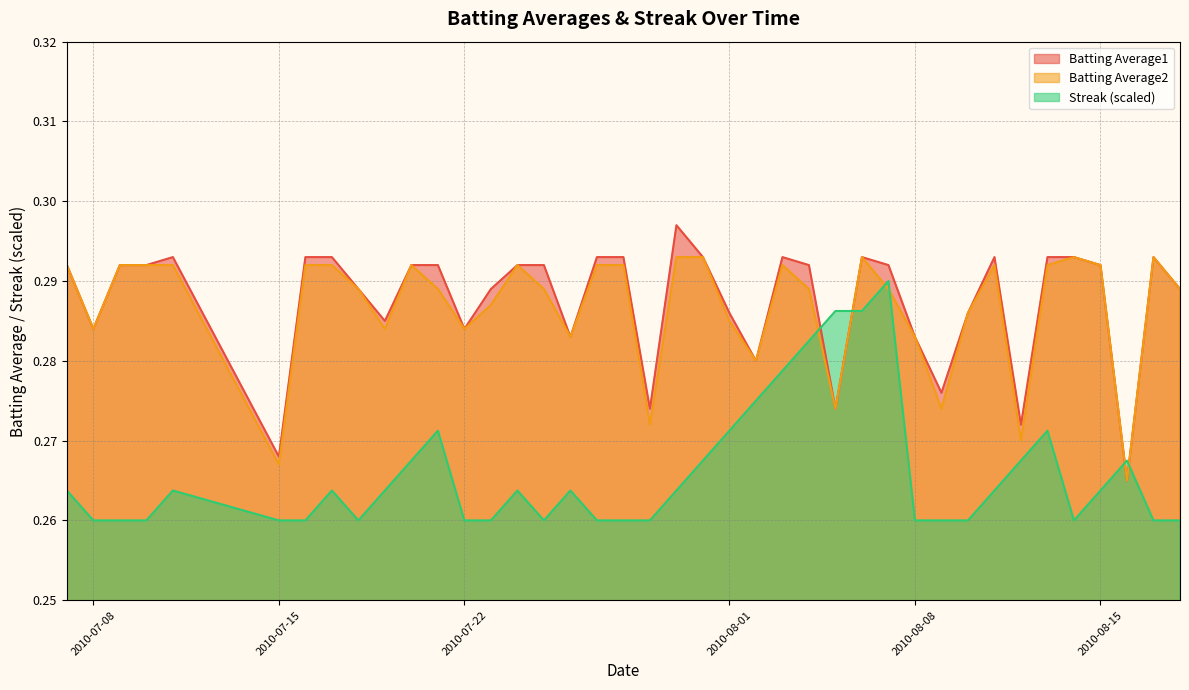

Is it true that Batting Average1 equals 0.2 at 2010-07-09?

False